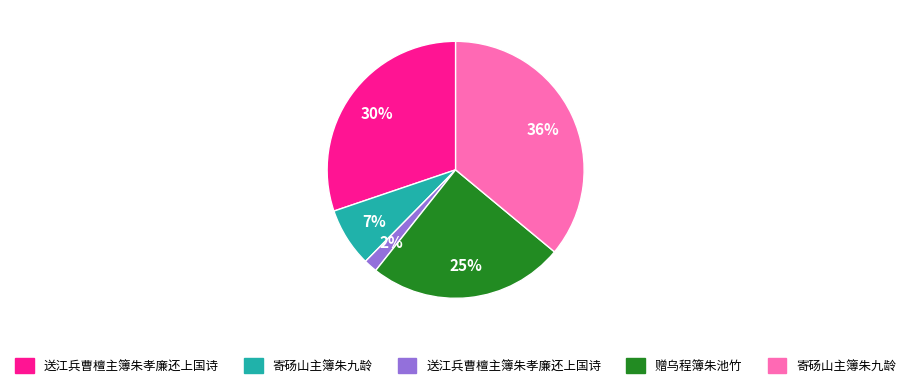

To the nearest percent, what is the average slice percentage?

20%